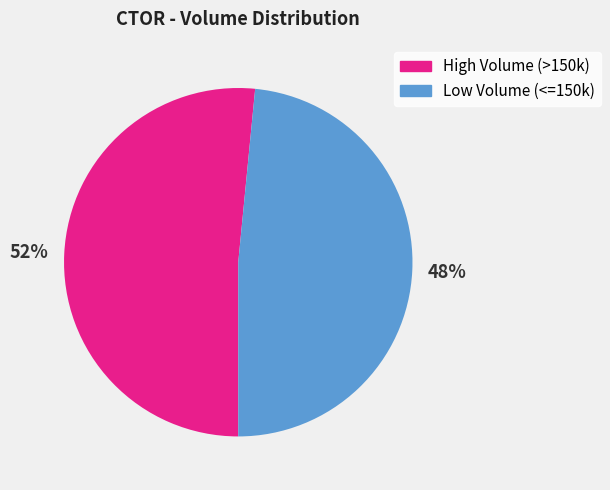

To the nearest percent, what is the average slice percentage?

50%